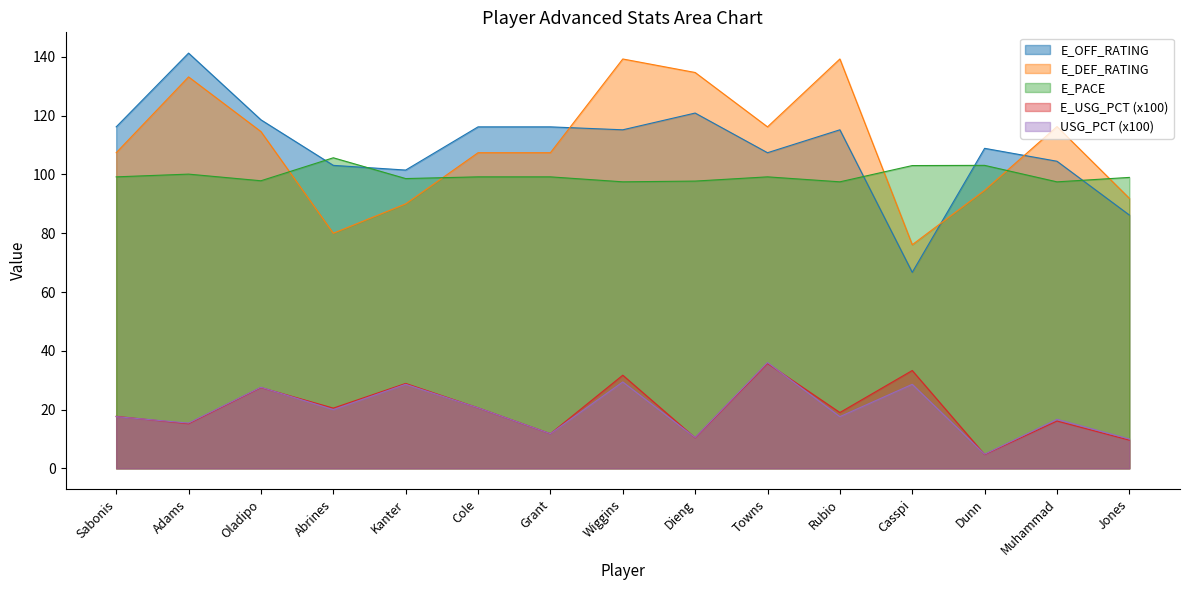

What is the difference between the maximum and second lowest values in the E_DEF_RATING series?

59.3